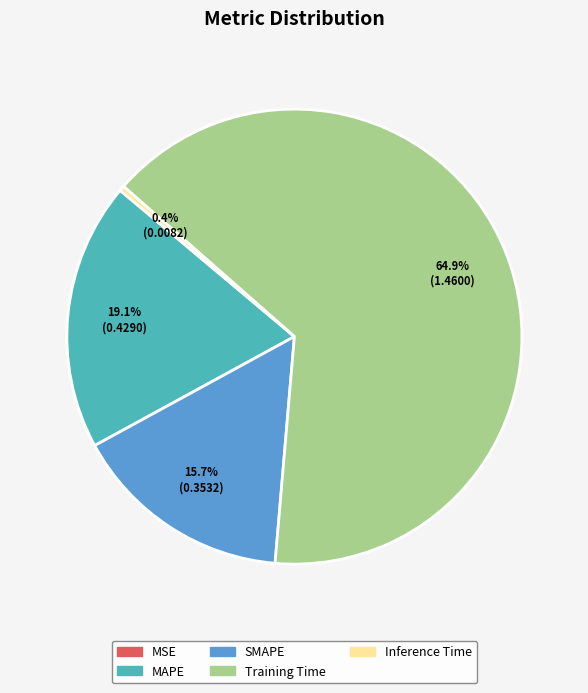

What percentage is NOT represented by SMAPE?

84.3%